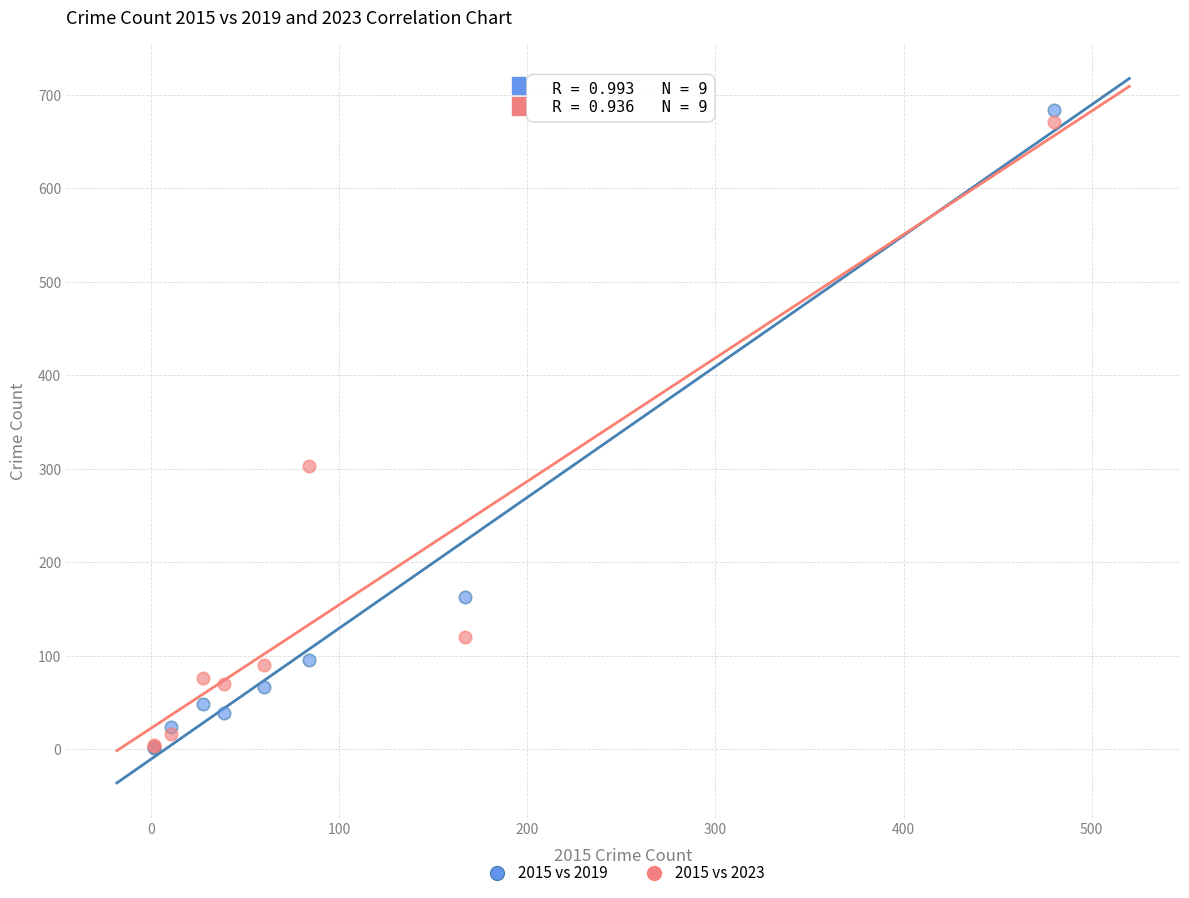

What are all the series names shown in the legend?

2015 vs 2019, 2015 vs 2023